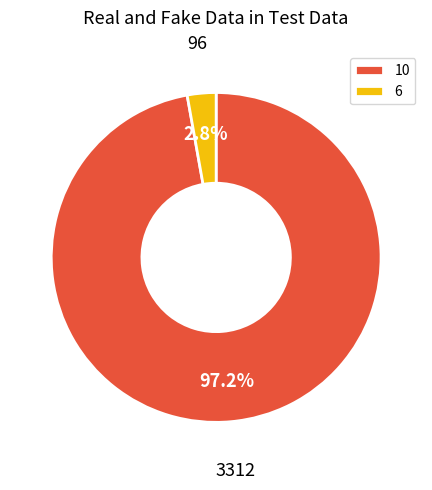

Which slice is the largest?

10